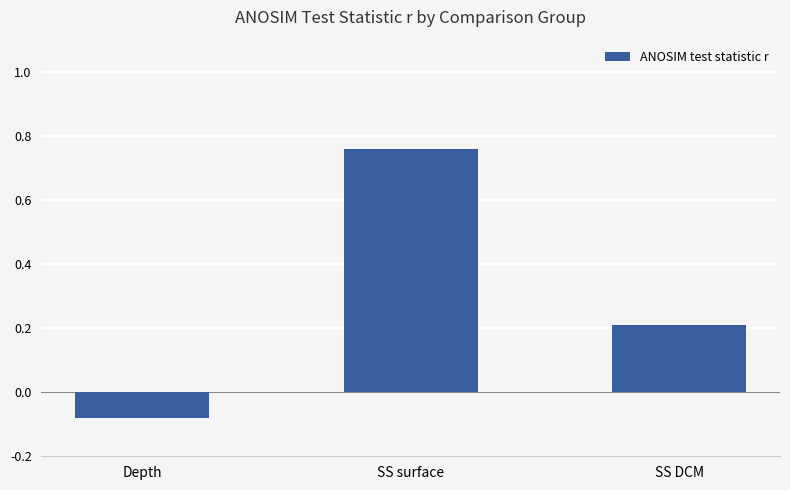

What is the label of the 2nd bar from the left?

SS surface